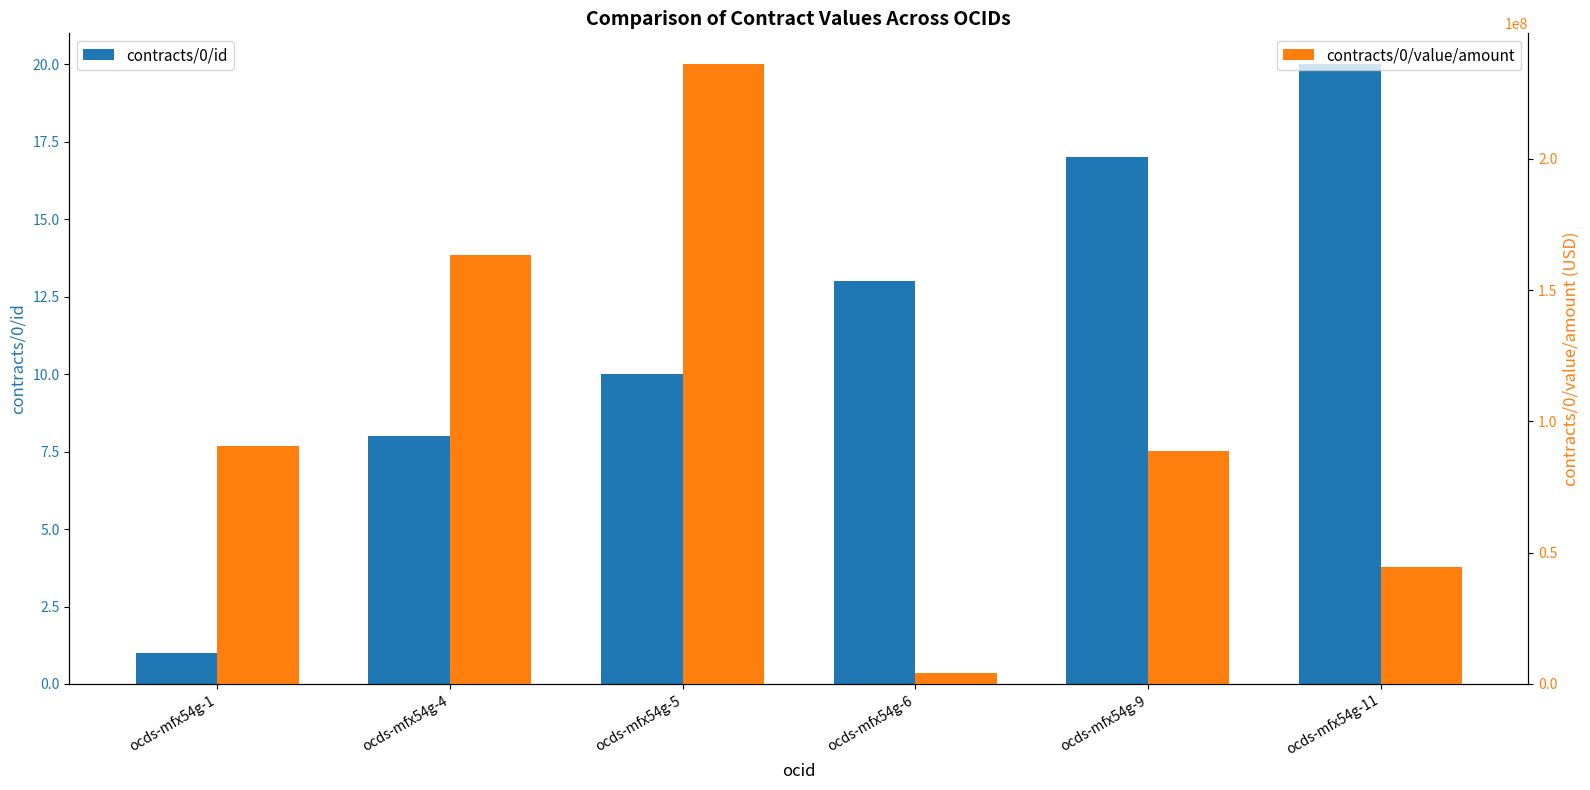

Reading left to right, transcribe all the data shown in this chart.

contracts/0/id: ocds-mfx54g-1=1.0	ocds-mfx54g-4=8.0	ocds-mfx54g-5=10.0	ocds-mfx54g-6=13.0	ocds-mfx54g-9=17.0	ocds-mfx54g-11=20.0
contracts/0/value/amount: ocds-mfx54g-1=90647090.0	ocds-mfx54g-4=163259367.0	ocds-mfx54g-5=236000000.0	ocds-mfx54g-6=4358740.6	ocds-mfx54g-9=88857057.7	ocds-mfx54g-11=44661881.5